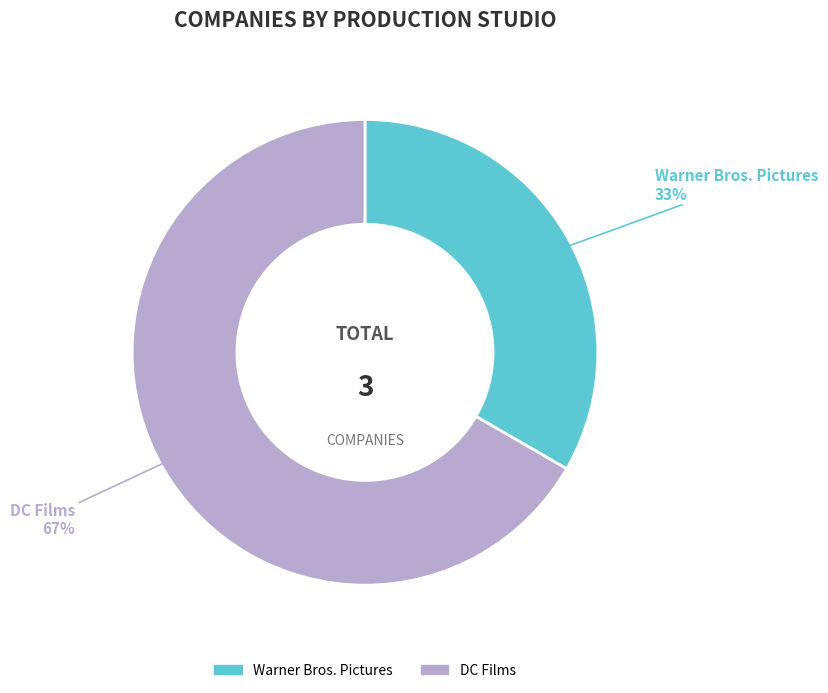

Which has a higher value, Warner Bros. Pictures or DC Films?

DC Films